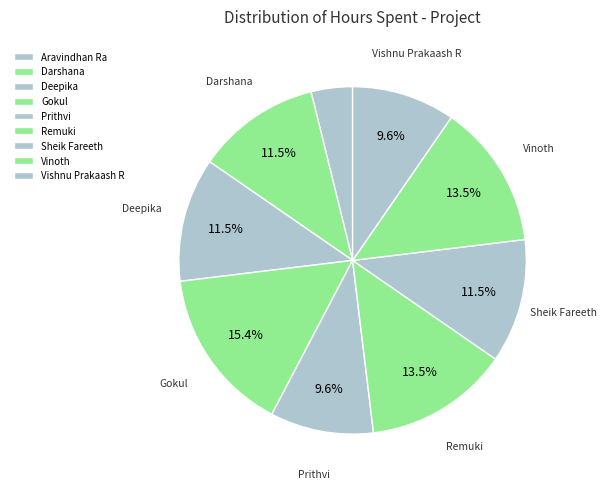

Count the number of slices in the pie.

9